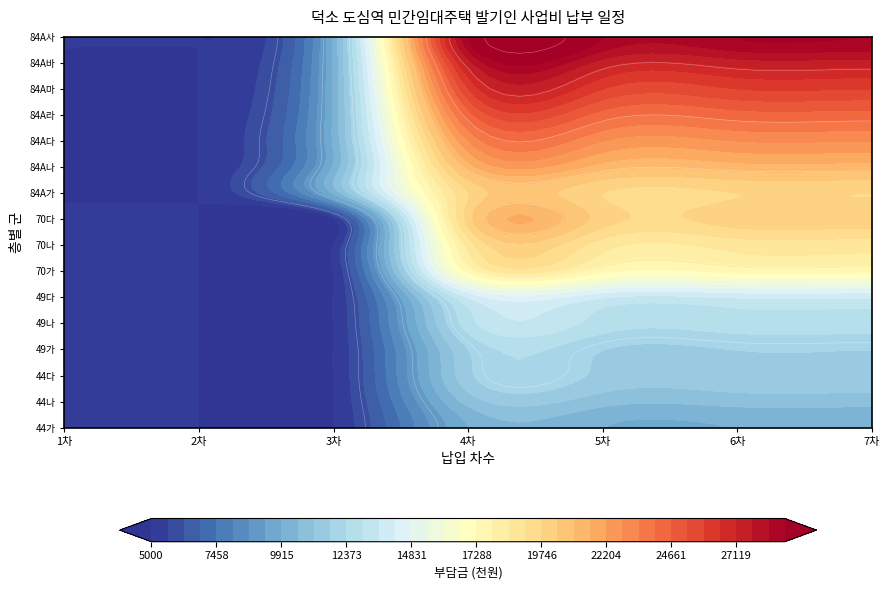

Reading left to right, extract all data points from this chart.

44가: 1차=5000.0	2차=5000.0	3차=5000.0	4차=9935.0	5차=9935.0	6차=9935.0	7차=9935.0
44나: 1차=5000.0	2차=5000.0	3차=5000.0	4차=10765.9	5차=10765.9	6차=10765.9	7차=10765.9
44다: 1차=5000.0	2차=5000.0	3차=5000.0	4차=11596.8	5차=11596.8	6차=11596.8	7차=11596.8
49가: 1차=5000.0	2차=5000.0	3차=5000.0	4차=11776.0	5차=11776.0	6차=11776.0	7차=11776.0
49나: 1차=5000.0	2차=5000.0	3차=5000.0	4차=12718.6	5차=12718.6	6차=12718.6	7차=12718.6
49다: 1차=5000.0	2차=5000.0	3차=5000.0	4차=13661.3	5차=13661.3	6차=13661.3	7차=13661.3
70가: 1차=5000.0	2차=5000.0	3차=5000.0	4차=17481.0	5차=17481.0	6차=17481.0	7차=17481.0
70나: 1차=5000.0	2차=5000.0	3차=5000.0	4차=18770.0	5차=18770.0	6차=18770.0	7차=18770.0
70다: 1차=5000.0	2차=5000.0	3차=5000.0	4차=20059.0	5차=20059.0	6차=20059.0	7차=20059.0
84A가: 1차=5000.0	2차=5000.0	3차=10000.0	4차=19749.0	5차=19749.0	6차=19749.0	7차=19749.0
84A나: 1차=5000.0	2차=5000.0	3차=10000.0	4차=21284.6	5차=21284.6	6차=21284.6	7차=21284.6
84A다: 1차=5000.0	2차=5000.0	3차=10000.0	4차=22820.1	5차=22820.1	6차=22820.1	7차=22820.1
84A라: 1차=5000.0	2차=5000.0	3차=10000.0	4차=24355.7	5차=24355.7	6차=24355.7	7차=24355.7
84A마: 1차=5000.0	2차=5000.0	3차=10000.0	4차=25891.2	5차=25891.2	6차=25891.2	7차=25891.2
84A바: 1차=5000.0	2차=5000.0	3차=10000.0	4차=27426.7	5차=27426.7	6차=27426.7	7차=27426.7
84A사: 1차=5000.0	2차=5000.0	3차=10000.0	4차=28962.2	5차=28962.2	6차=28962.2	7차=28962.2